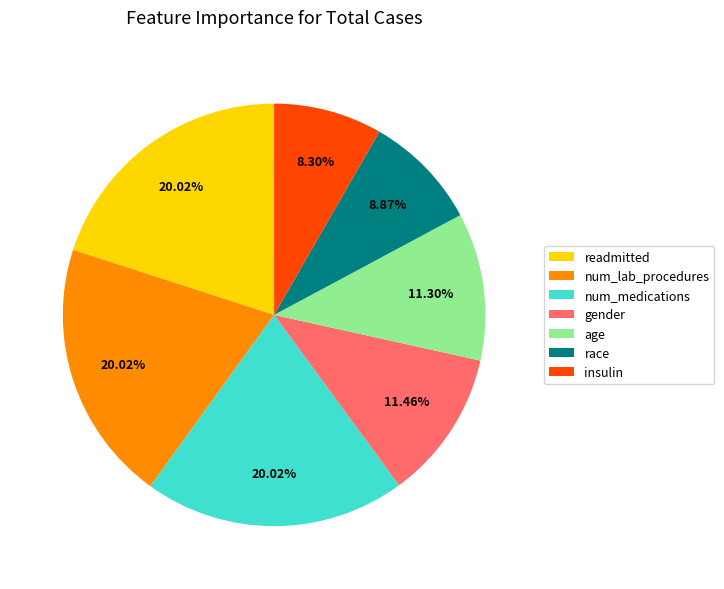

Is there a majority slice in this chart?

No